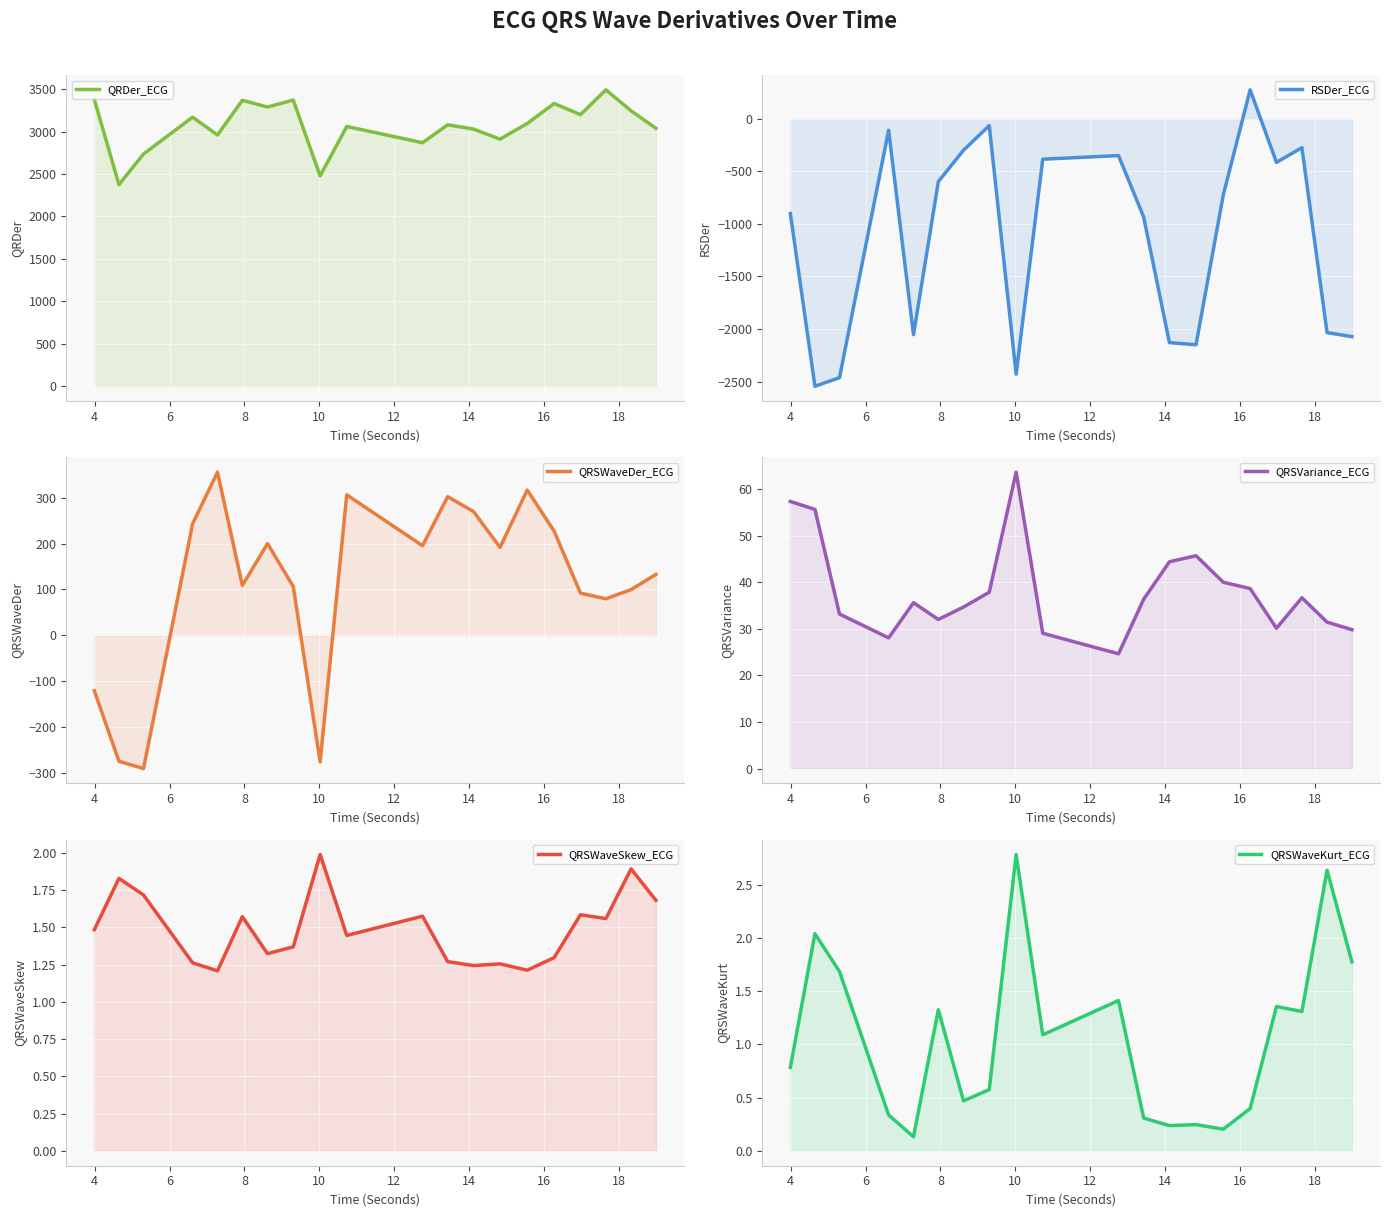

Which series has the largest total across all categories?

QRDer_ECG